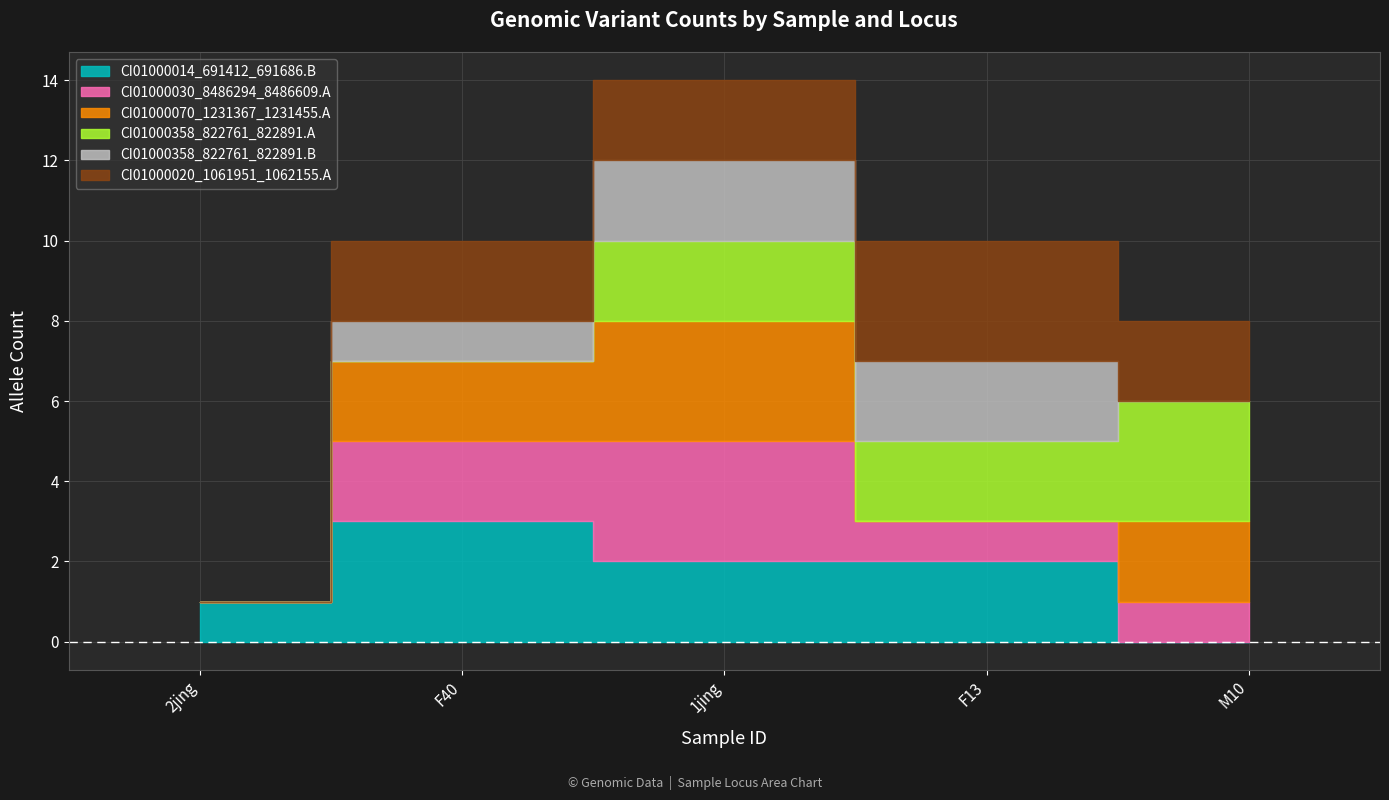

List the series in order of their peak value, highest first.

CI01000014_691412_691686.B, CI01000030_8486294_8486609.A, CI01000070_1231367_1231455.A, CI01000358_822761_822891.A, CI01000020_1061951_1062155.A, CI01000358_822761_822891.B